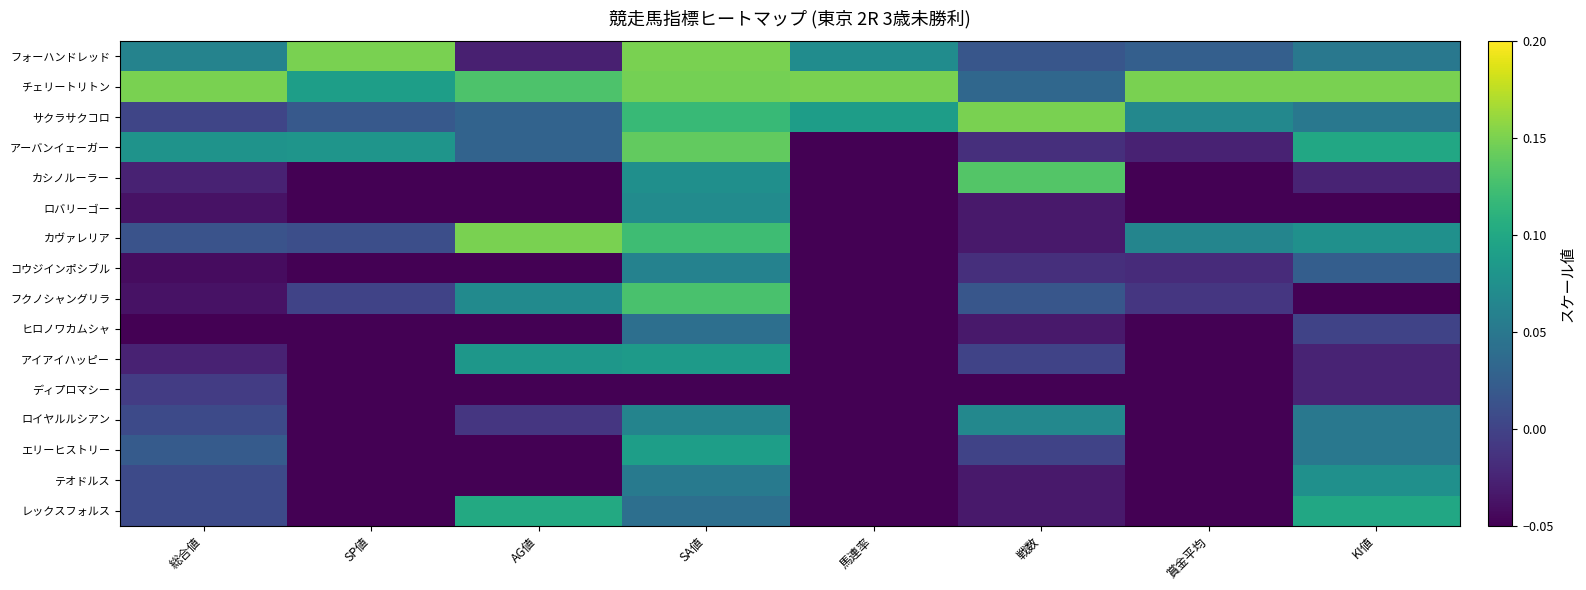

Between SA値 and KI値, which series saw the biggest shift?

フクノシャングリラ